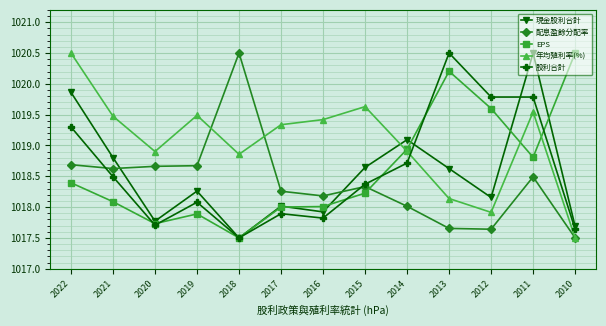

Where does the 股利合計 series first go above 1018?

2022